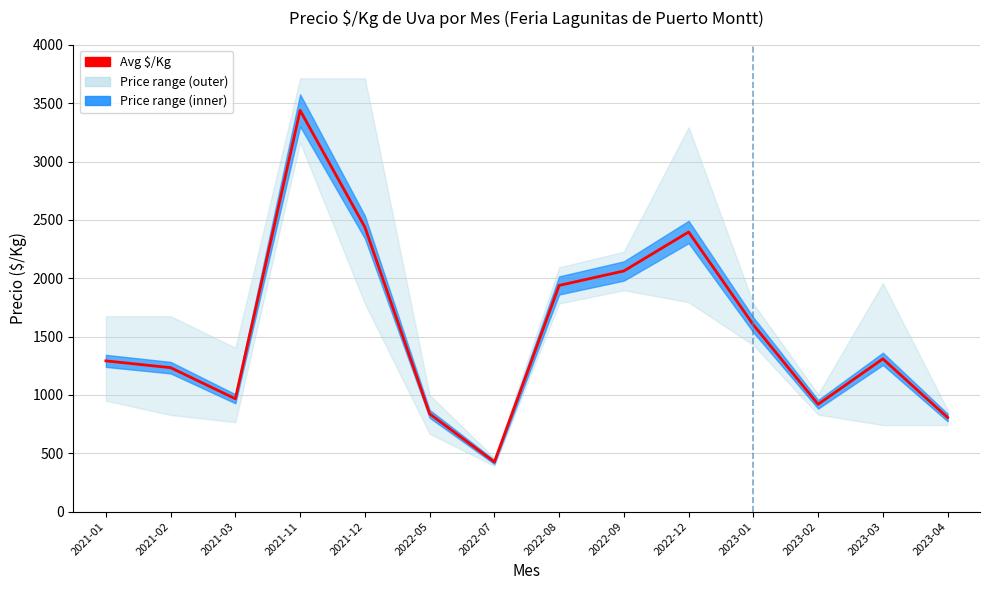

What is the label of the 10th point from the right?

2021-12